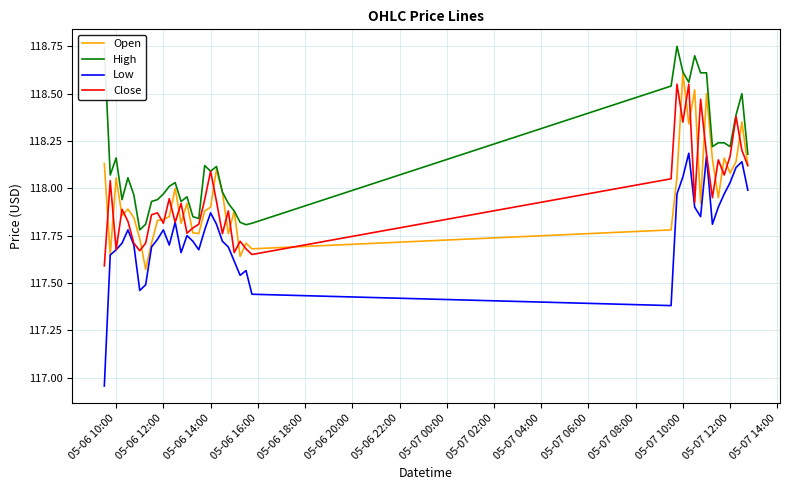

Which series has the largest total across all categories?

High